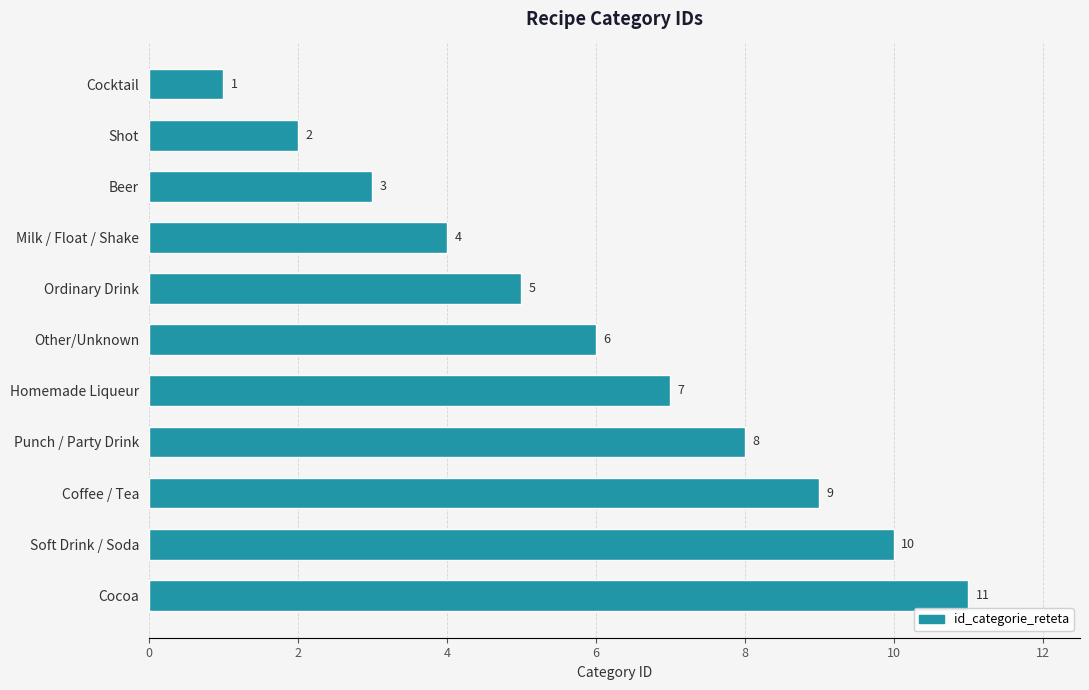

List the labels in order of value, largest first.

Cocoa, Soft Drink / Soda, Coffee / Tea, Punch / Party Drink, Homemade Liqueur, Other/Unknown, Ordinary Drink, Milk / Float / Shake, Beer, Shot, Cocktail